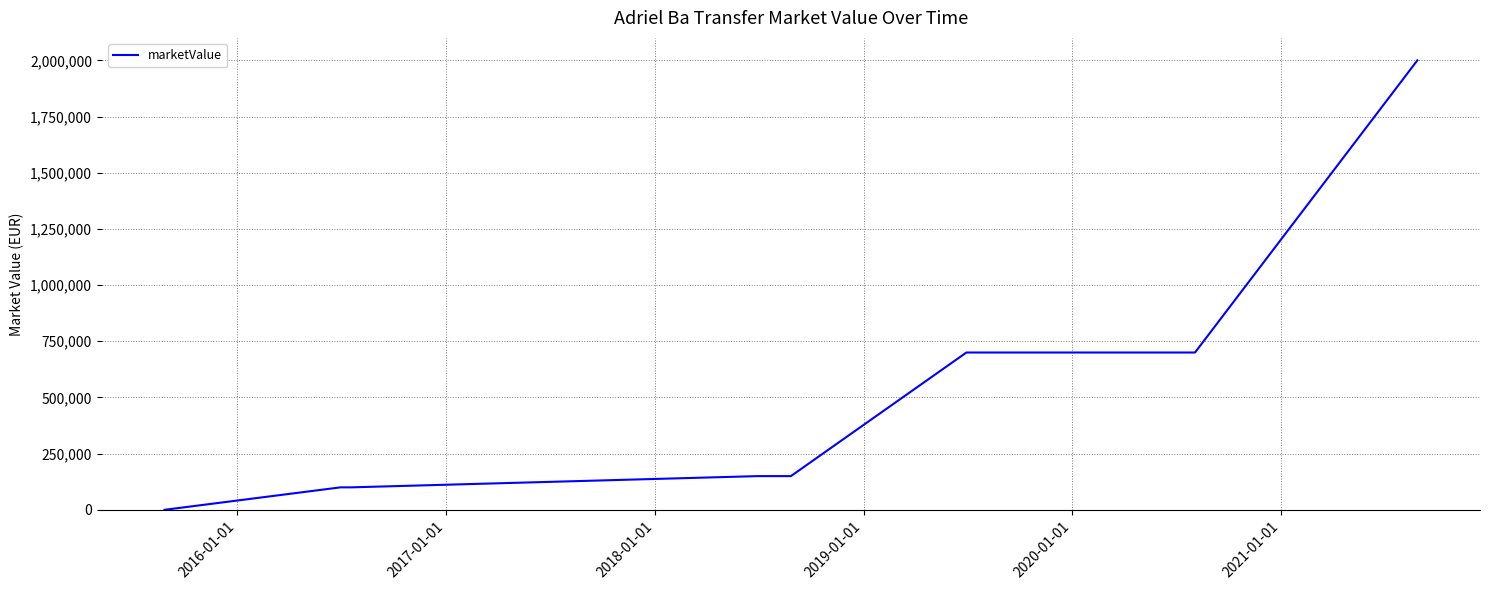

What is the difference between the maximum and minimum values?

2000000